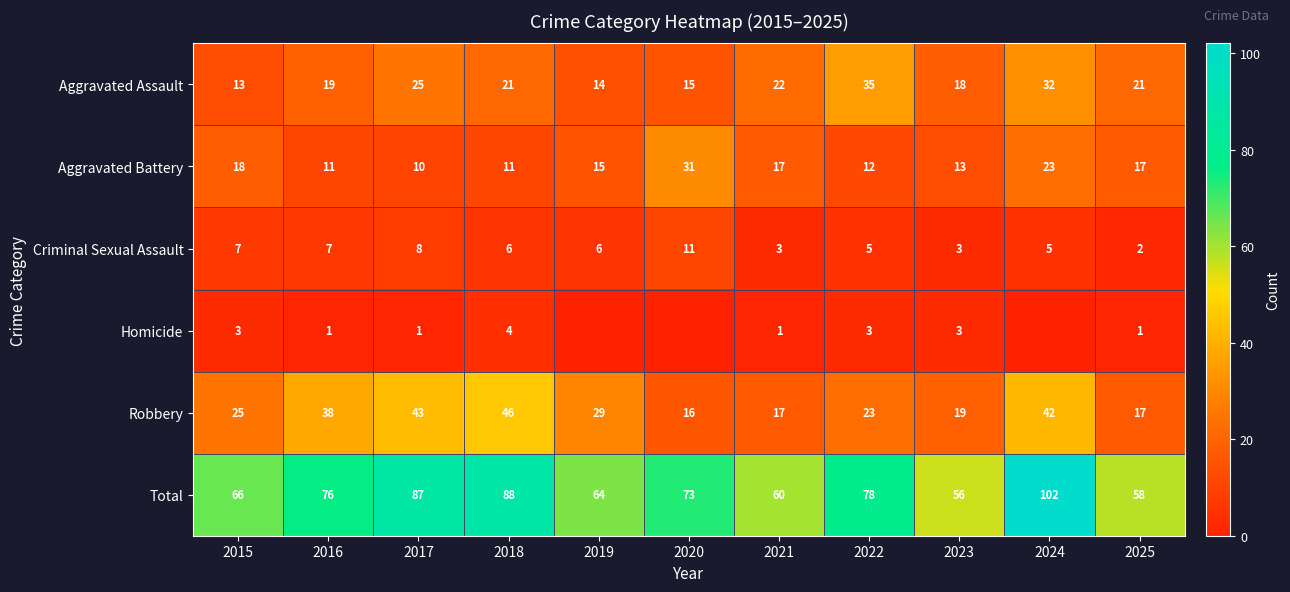

What is the difference between the second highest and second lowest values in the Aggravated Assault series?

18